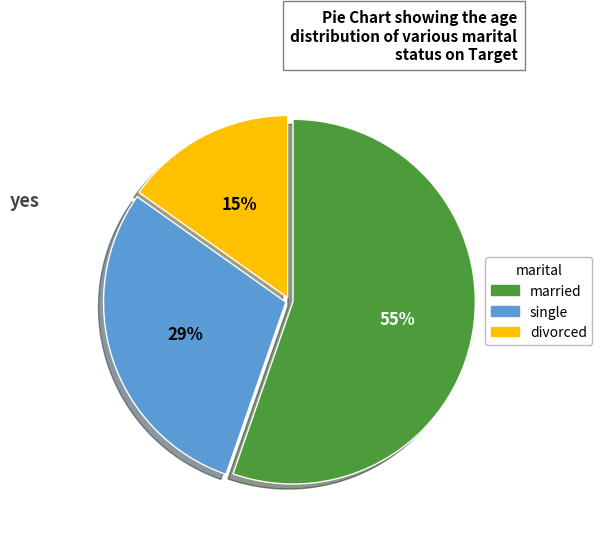

Is there any slice that represents more than half of the pie?

Yes